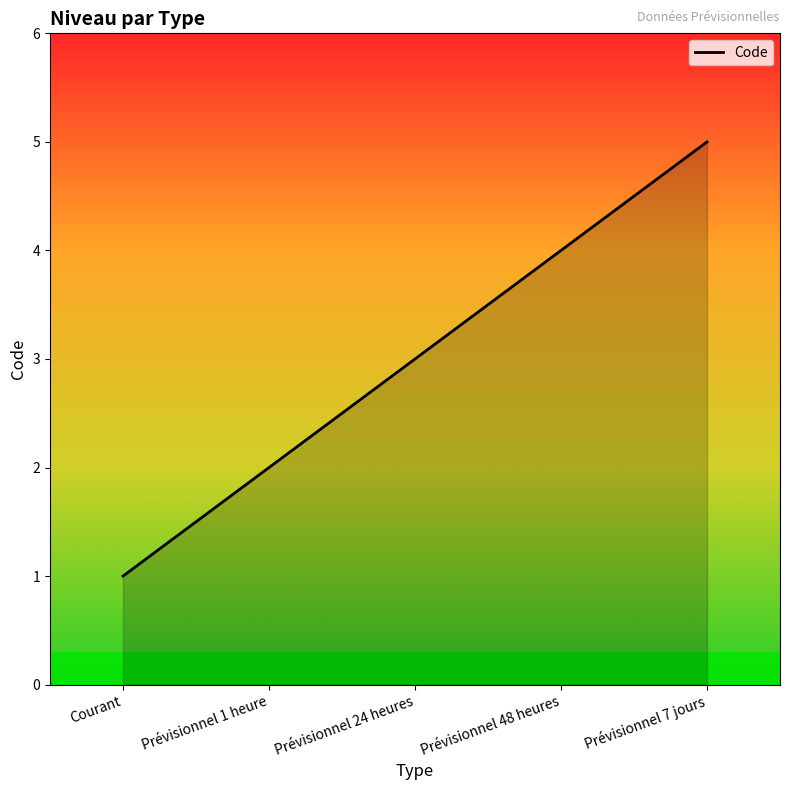

What is the difference between the maximum and second lowest values?

3